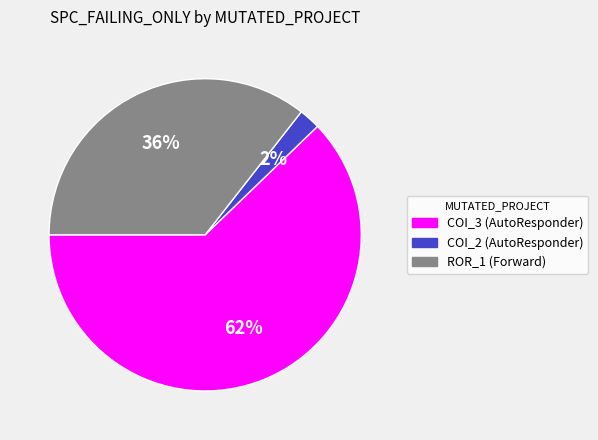

Count the number of slices in the pie.

3